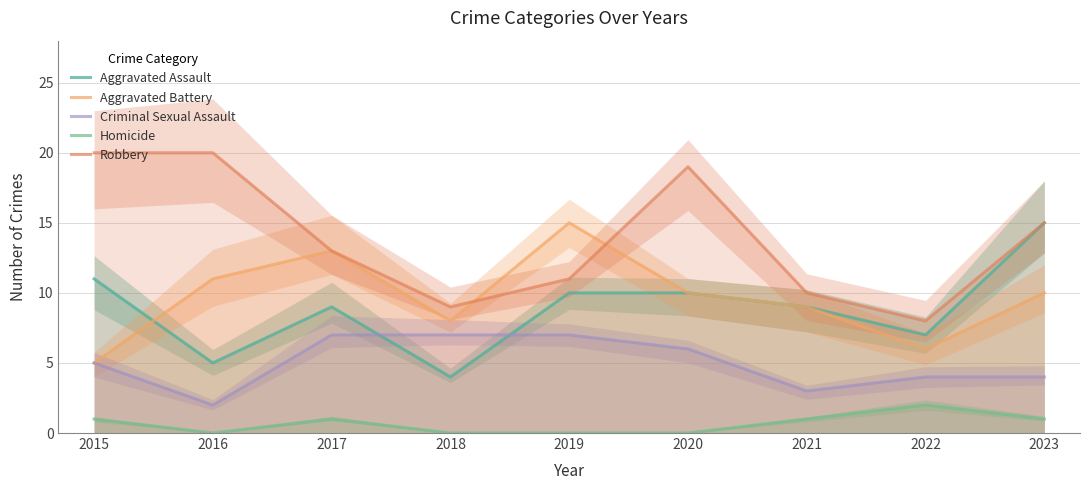

True or false: Criminal Sexual Assault and Homicide intersect in this chart.

False